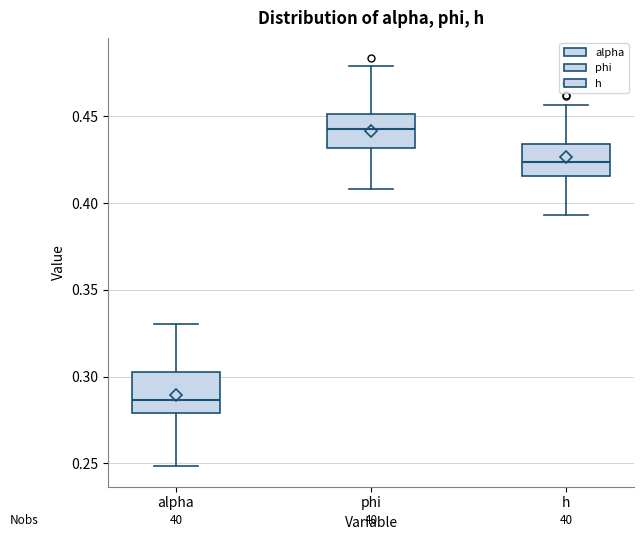

Where does the upper whisker of the box for phi end on the y-axis? The values are not printed on the chart, so give them approximately, as read against the axis.

0.480